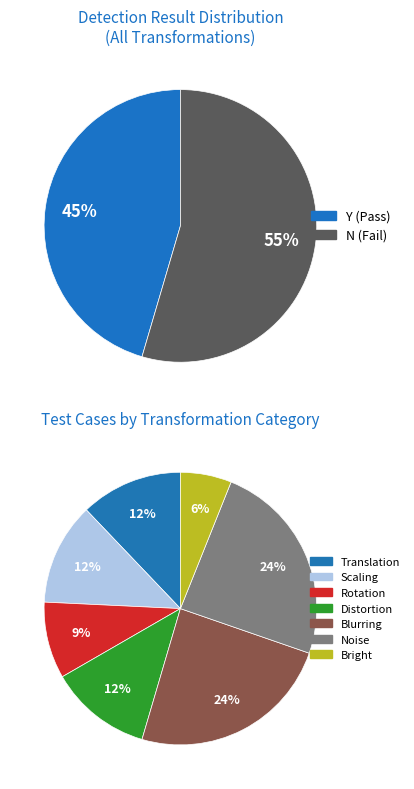

To the nearest percent, what percentage of the pie is Blurring?

24%